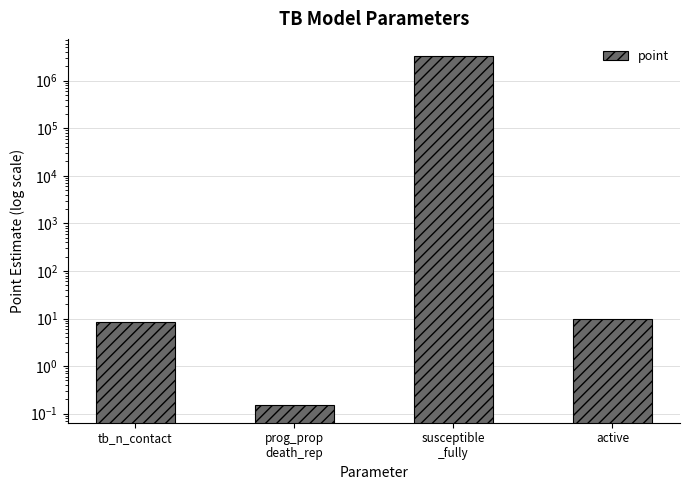

Rank the categories by value from lowest to highest.

prog_prop
death_rep, tb_n_contact, active, susceptible
_fully